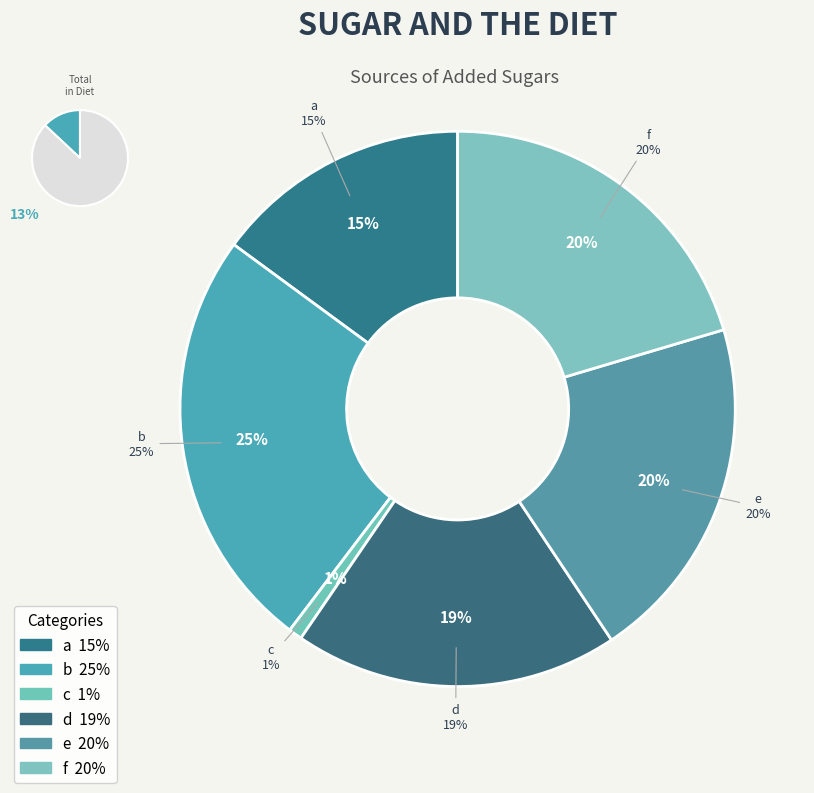

To the nearest percent, what percentage of the pie is e?

20%